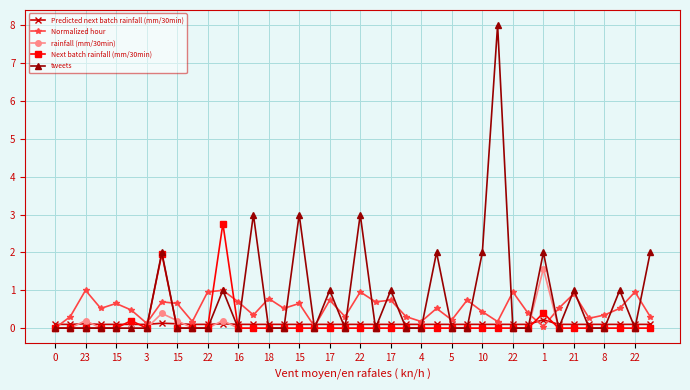

Which series has the widest spread of values?

tweets